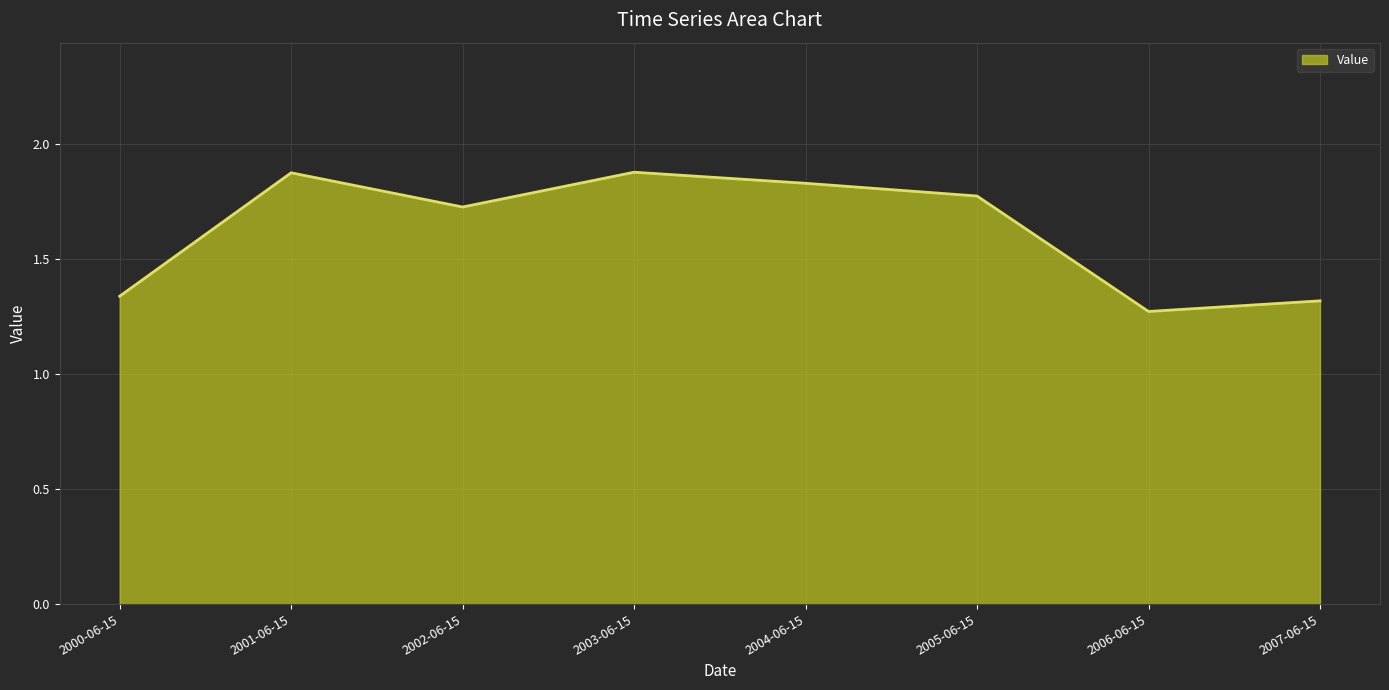

Approximately how many times larger is the value at 2005-06-15 compared to 2003-06-15?

0.9